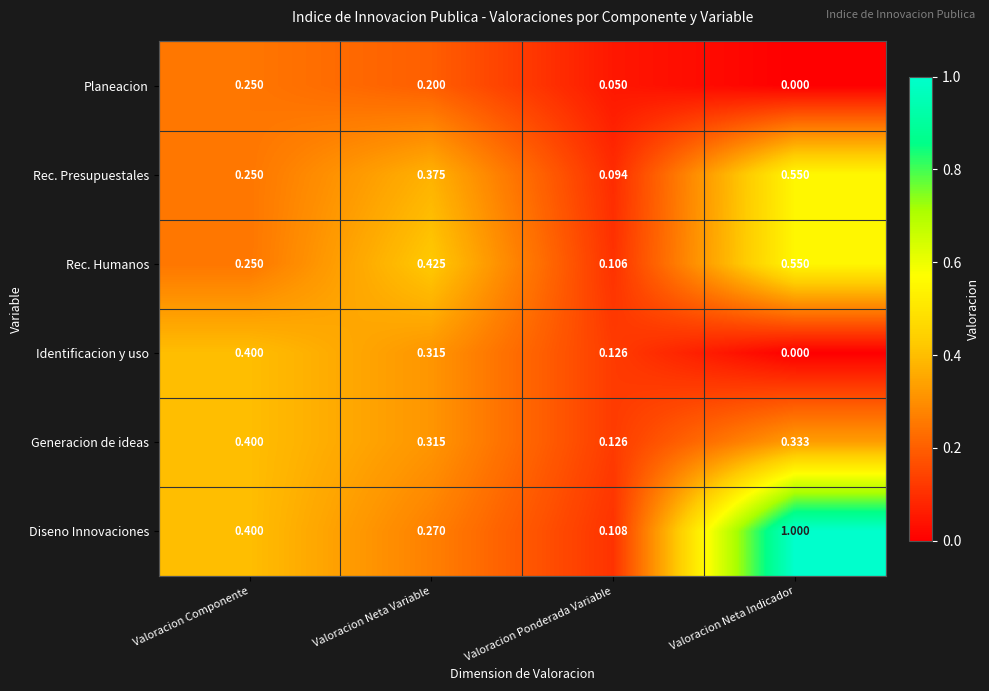

Which series changed the most between Valoracion Ponderada Variable and Valoracion Neta Indicador?

Diseno Innovaciones